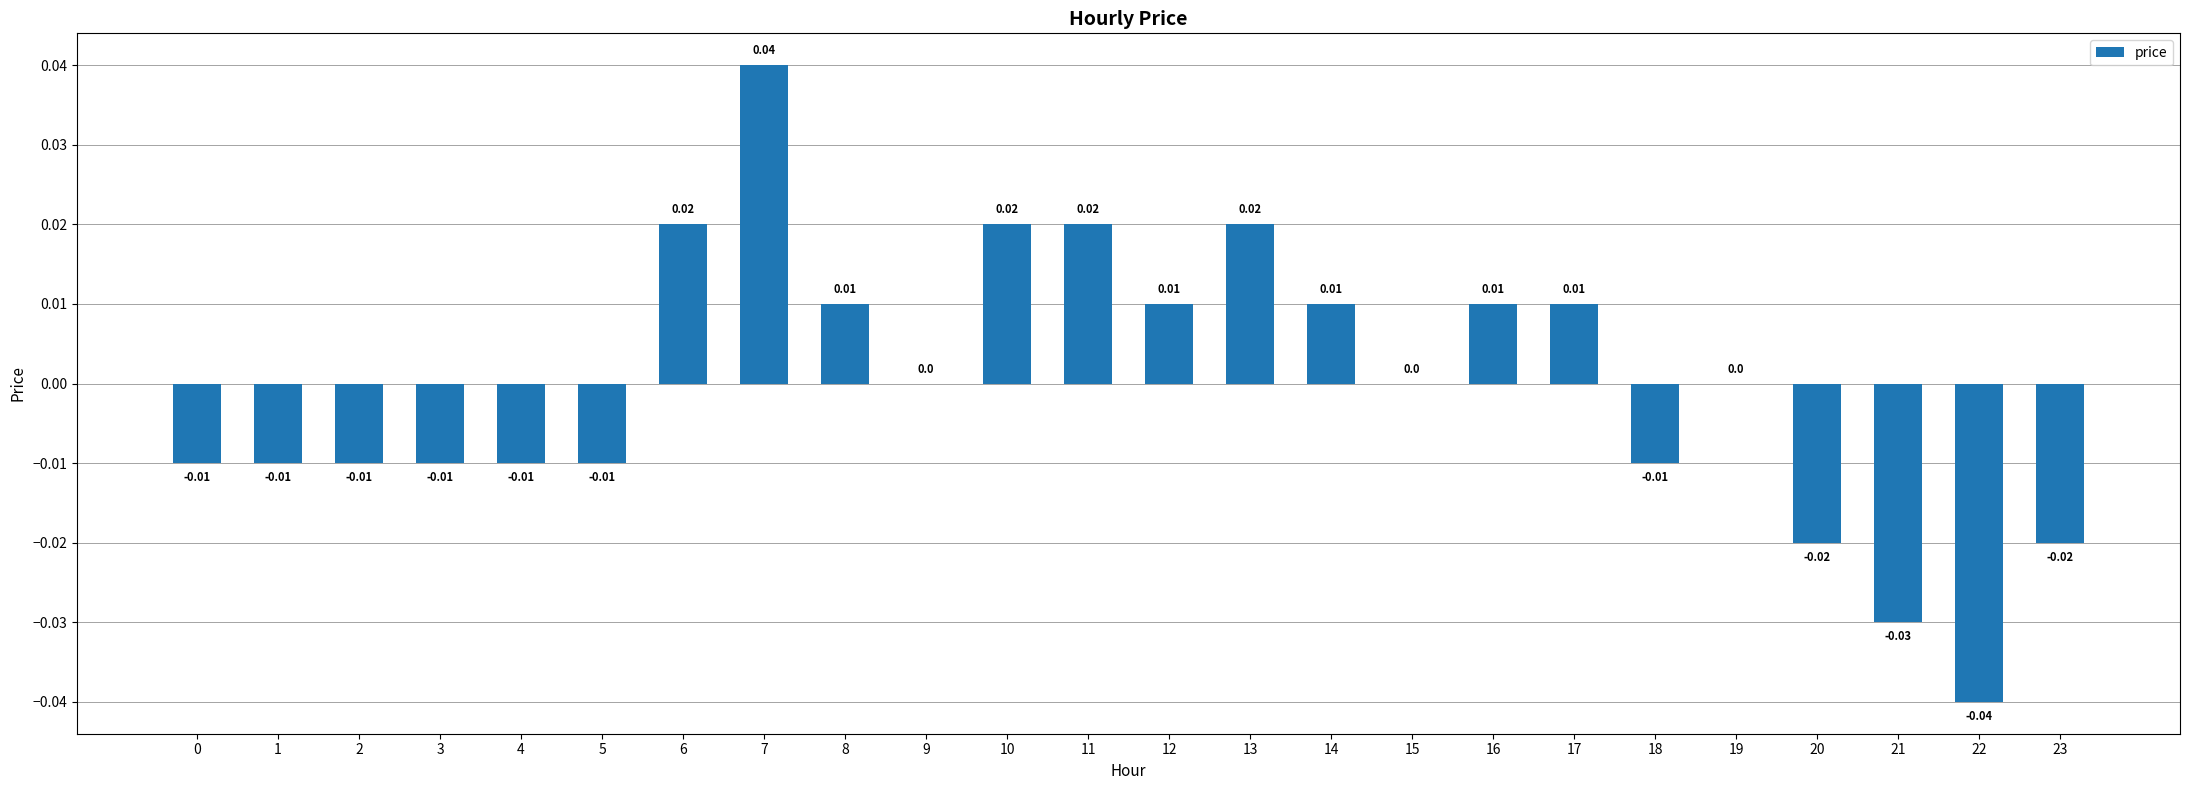

Which has a higher value, 6 or 0?

6